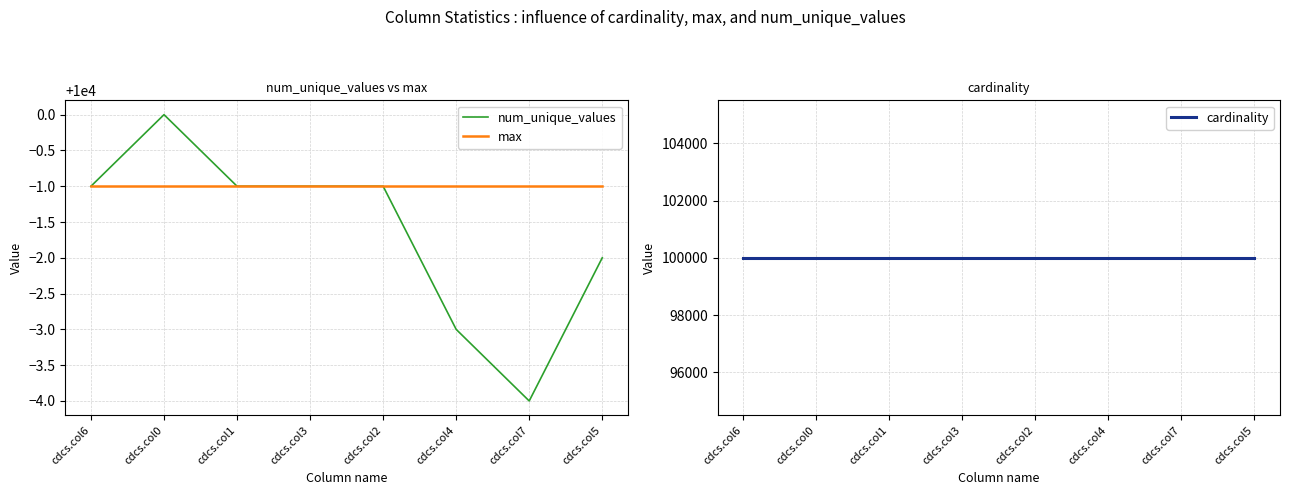

Between cdcs.col4 and cdcs.col5, which series saw the biggest shift?

num_unique_values